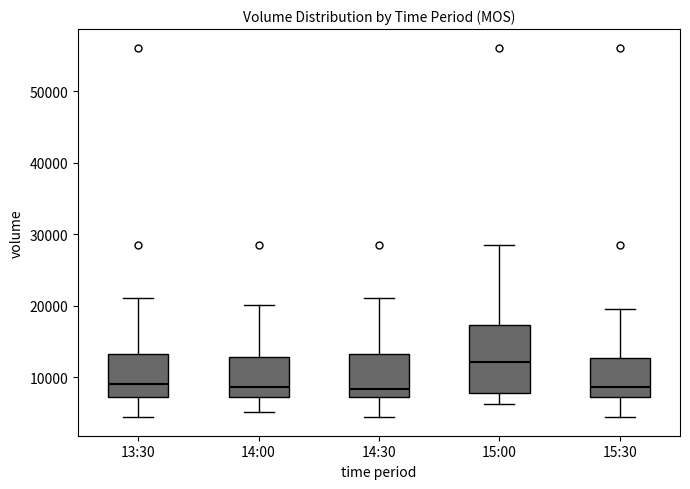

Which box's median line is the highest?

15:00